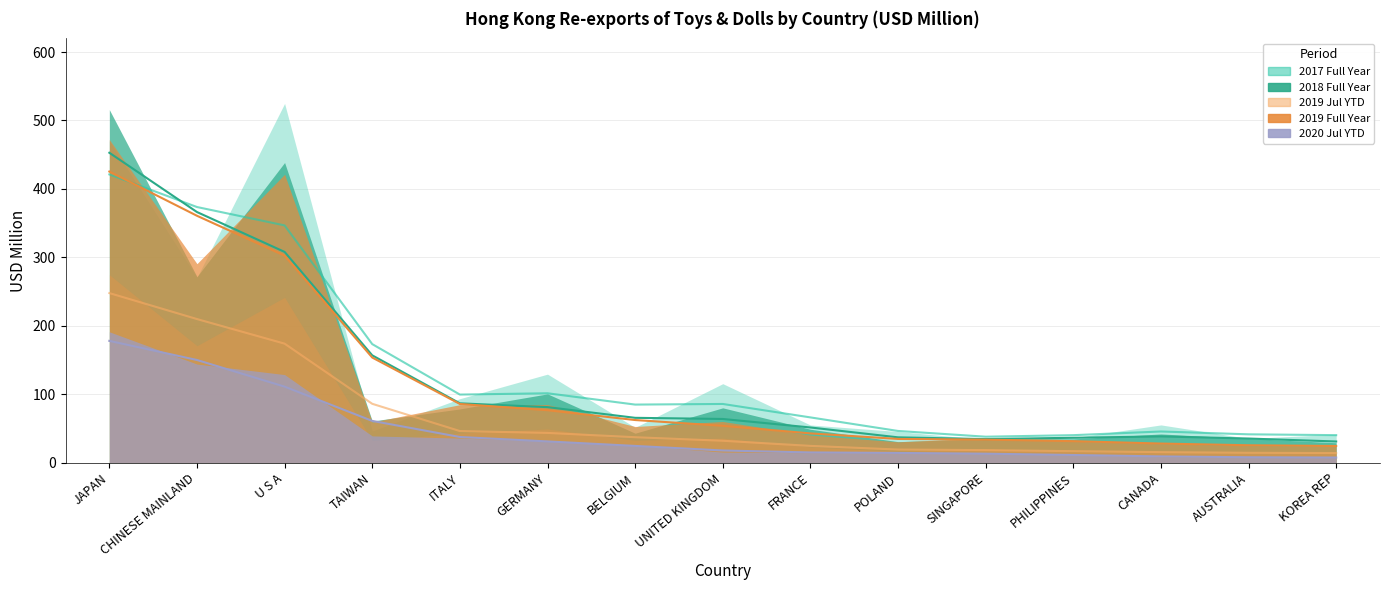

Is the value of 201907 at CHINESE MAINLAND greater than the value of 201712 at AUSTRALIA?

Yes